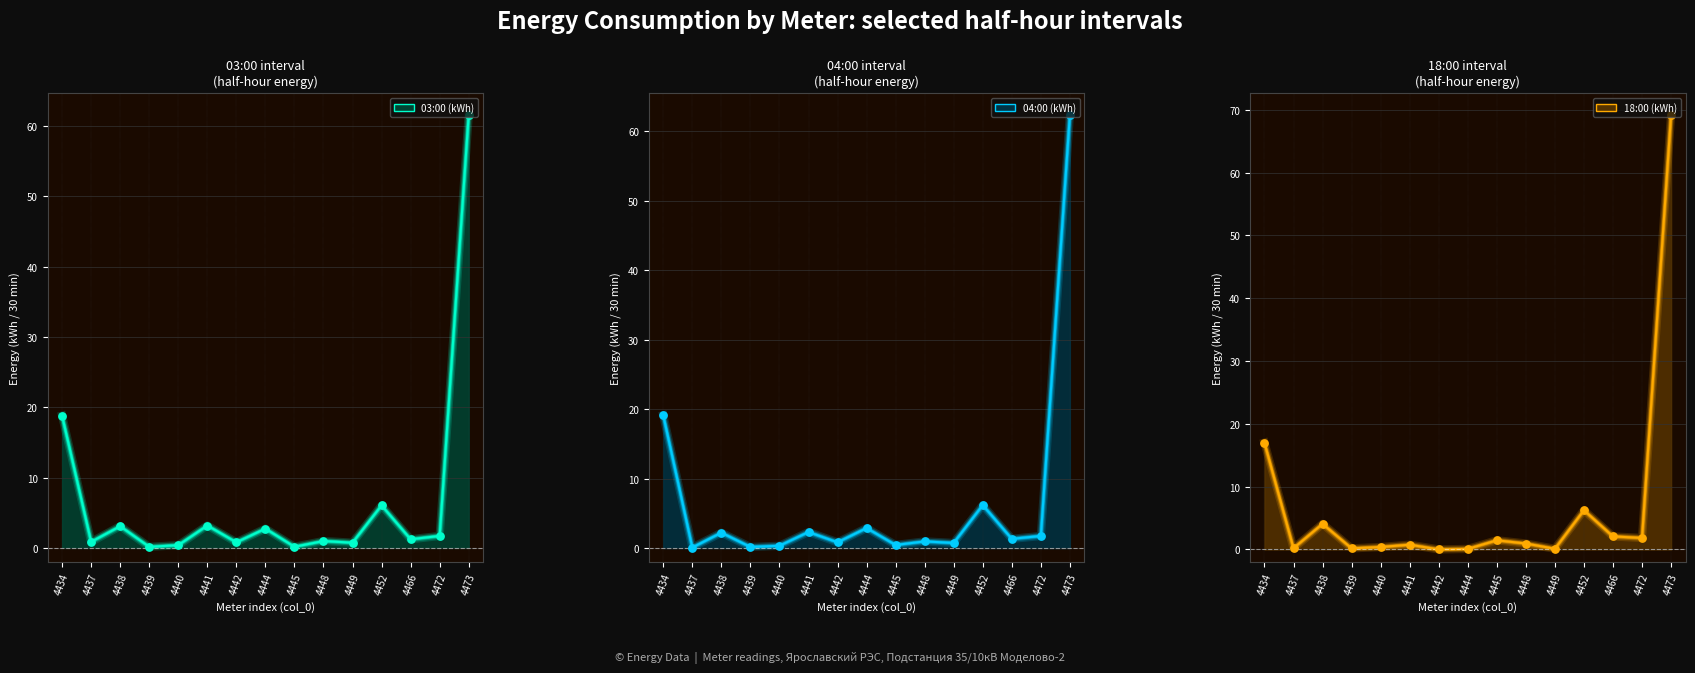

At how many categories does at least one series exceed 54?

1